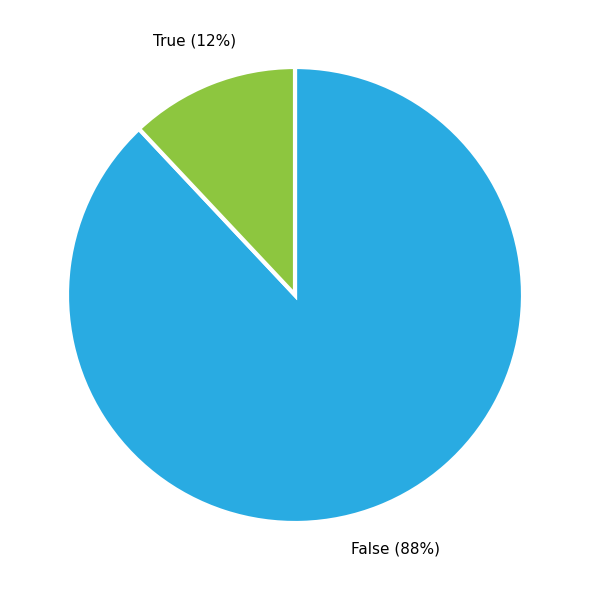

To the nearest percent, what is the combined percentage of True and False?

100%